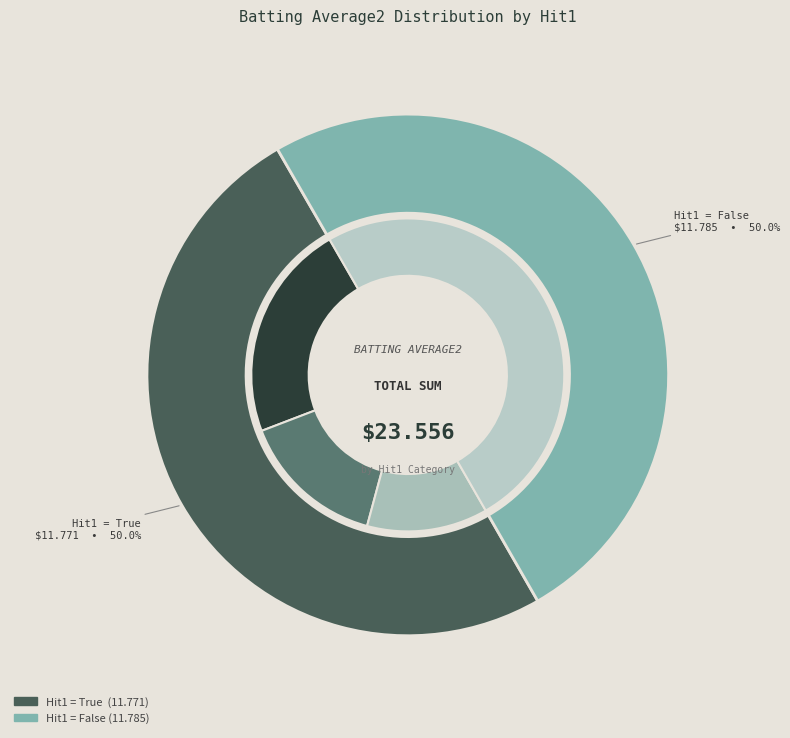

Between 28 and 19, which is larger?

28